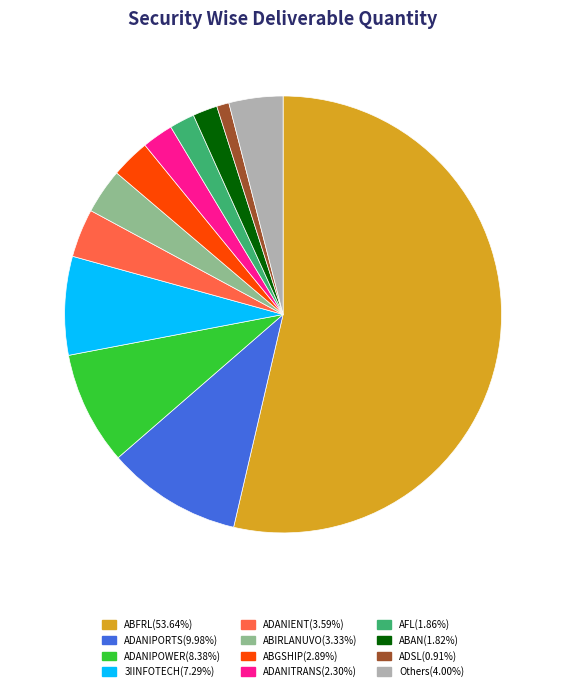

Does any single category account for the majority?

Yes